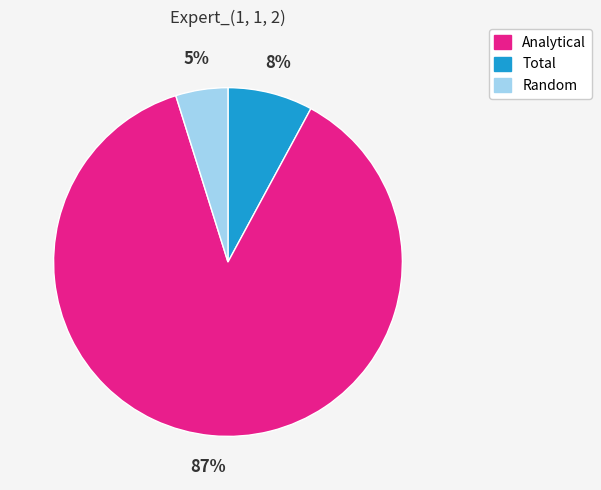

To the nearest percent, what is the average slice percentage?

33%